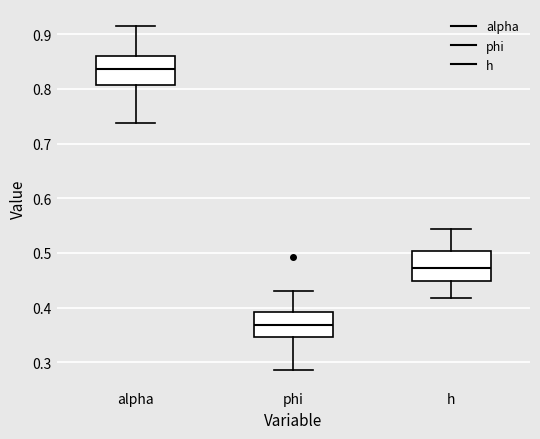

Reading left to right, transcribe this box plot: for each box, give where its median line is, the range the box spans, and where its two whiskers end, as read against the y-axis. The values are not printed on the chart, so give them approximately, as read against the axis.

alpha: median 0.84, box 0.81 to 0.86, whiskers 0.74 to 0.91
phi: median 0.37, box 0.35 to 0.39, whiskers 0.29 to 0.43
h: median 0.47, box 0.45 to 0.50, whiskers 0.42 to 0.54